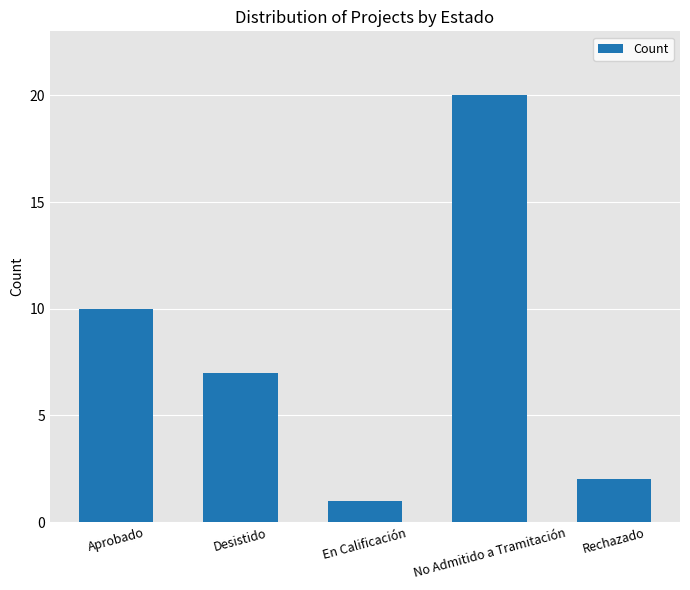

List the labels in order of value, largest first.

No Admitido a Tramitación, Aprobado, Desistido, Rechazado, En Calificación